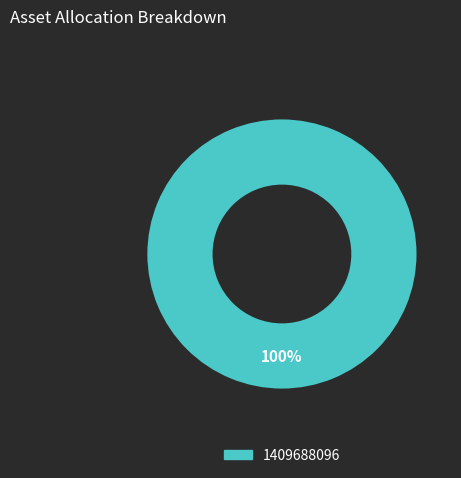

Count the number of slices in the pie.

1